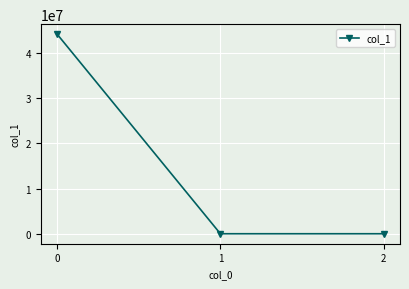

The value at 2 is -0.5. True or false?

True